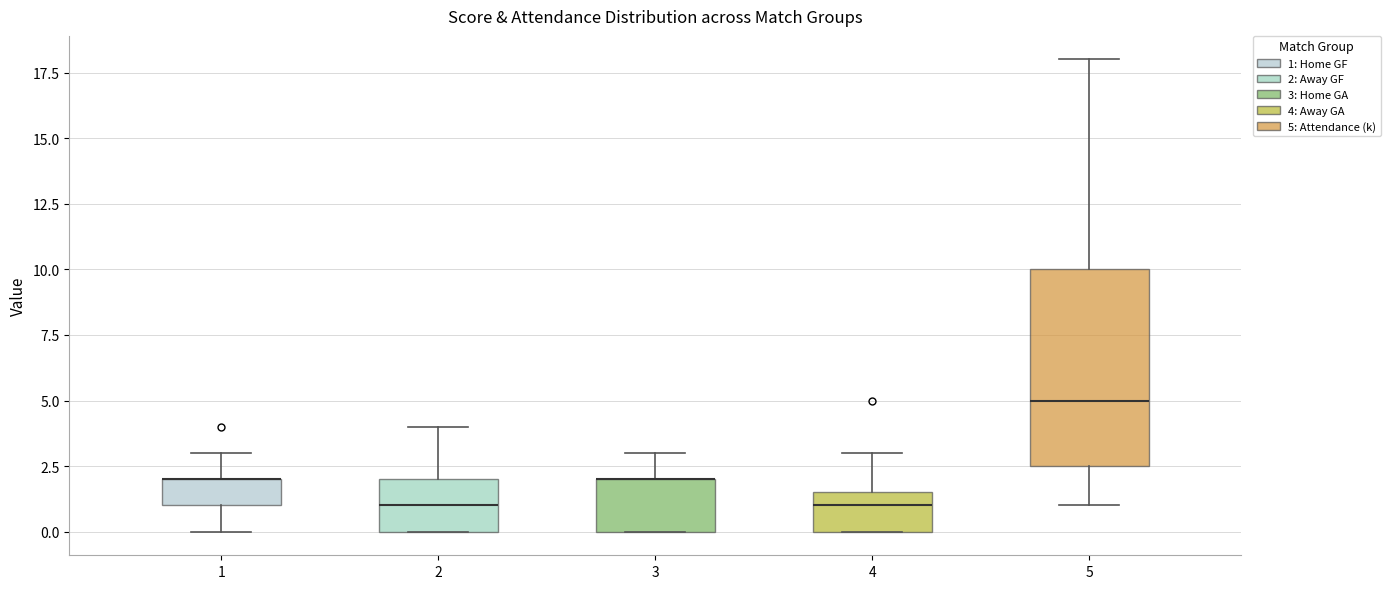

Where is the lower edge of the box at x = 5 on the y-axis? The values are not printed on the chart, so give them approximately, as read against the axis.

2.5